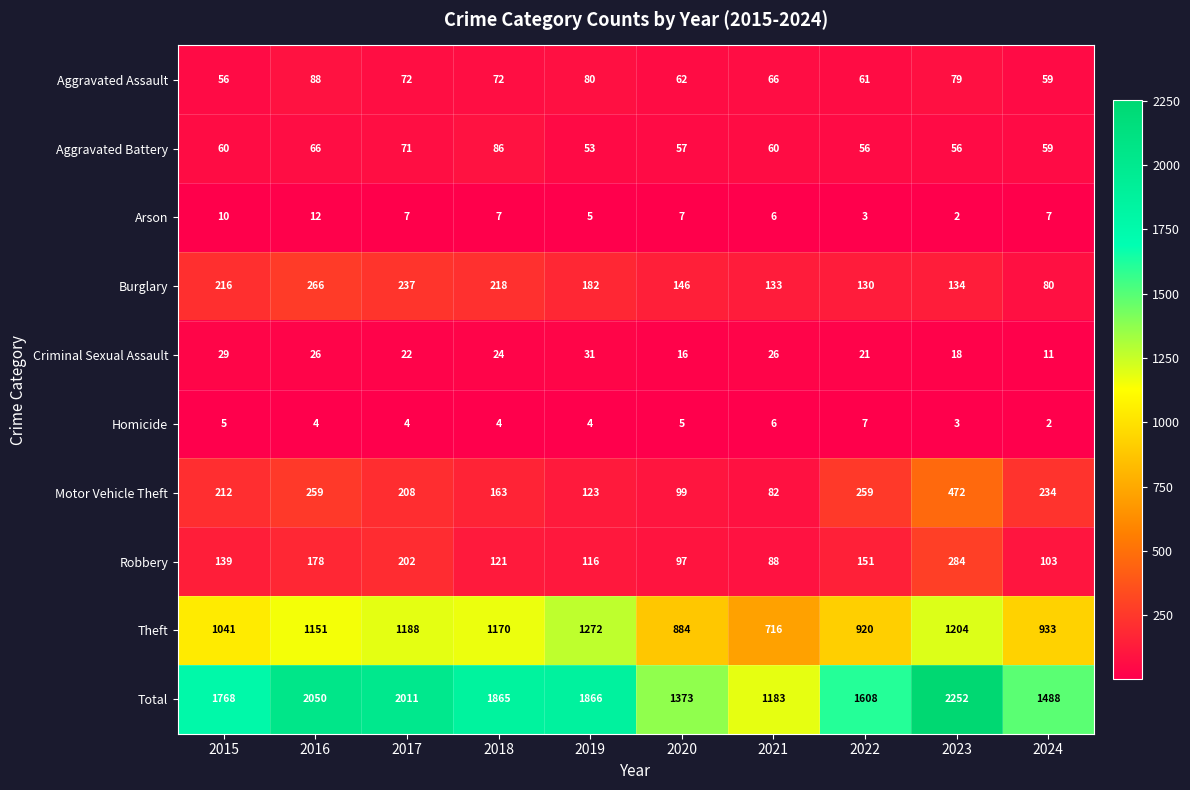

What is the average value of the Aggravated Battery series?

62